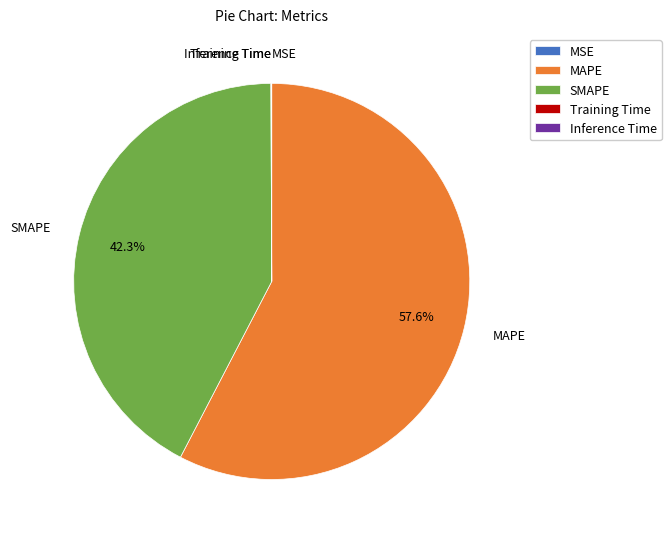

Which category accounts for the majority?

MAPE